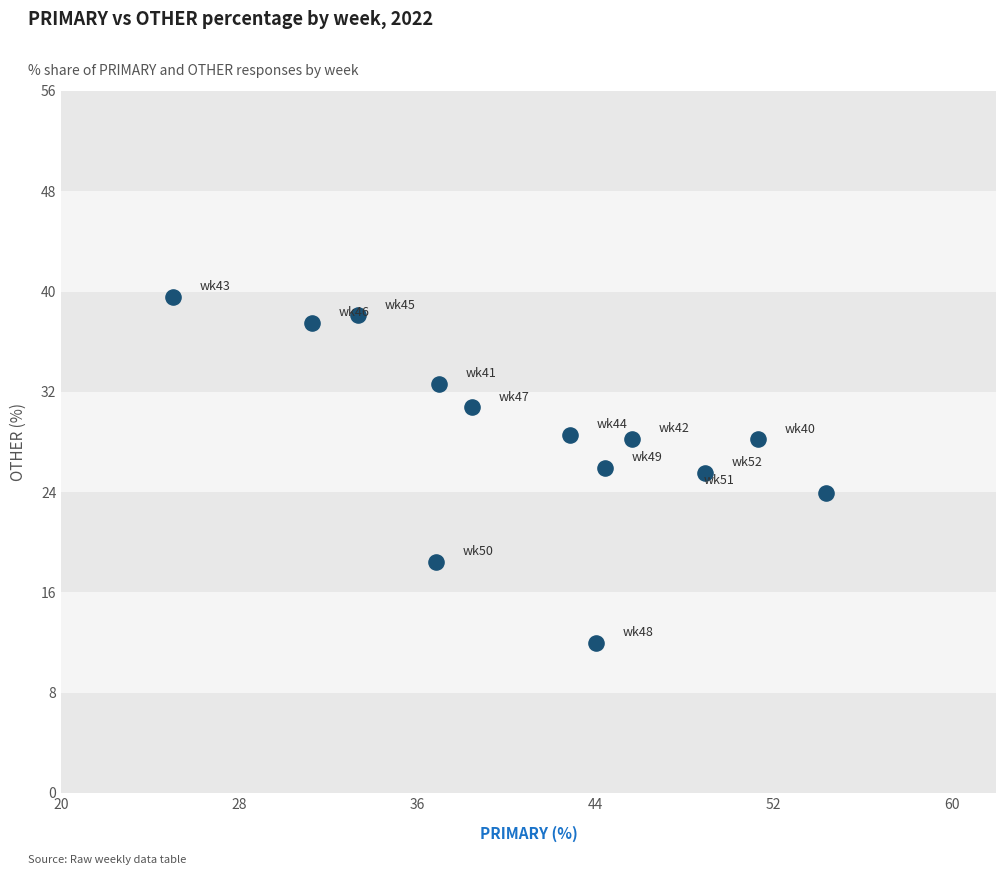

What is the range of Y values (max minus min)?

27.6